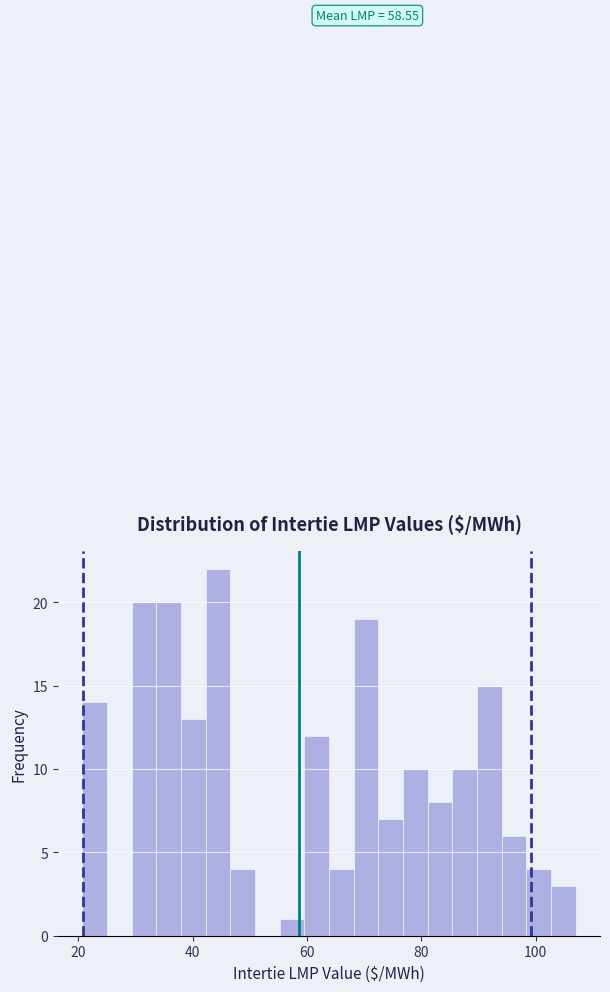

Around what value on the x-axis is the tallest bar? Give the approximate position of its centre, as read against the axis.

44